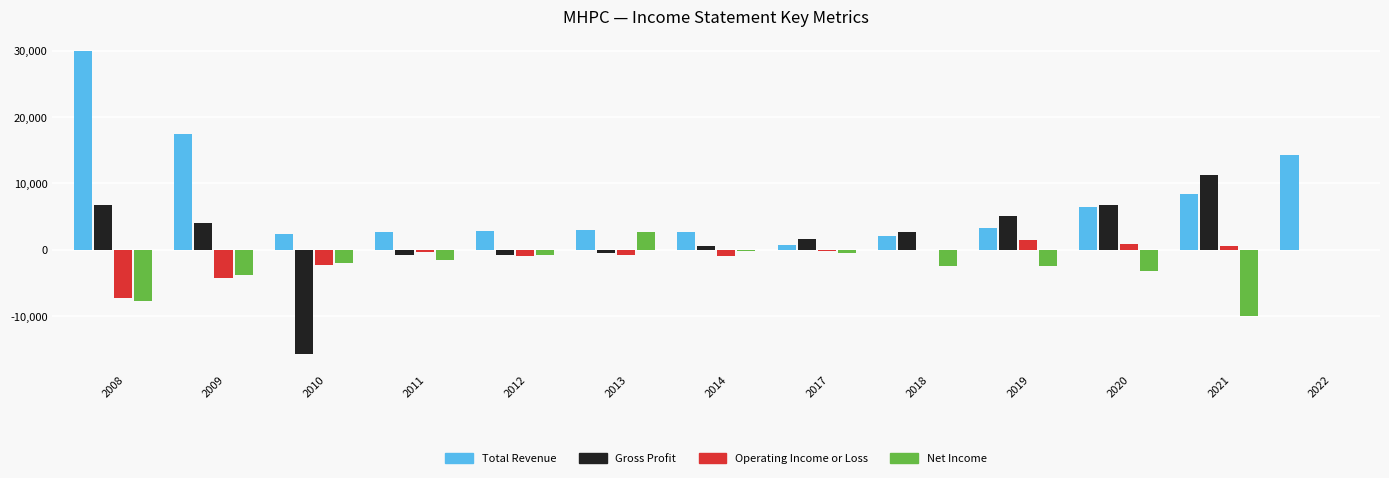

What is the average value of the Net Income series?

-2477